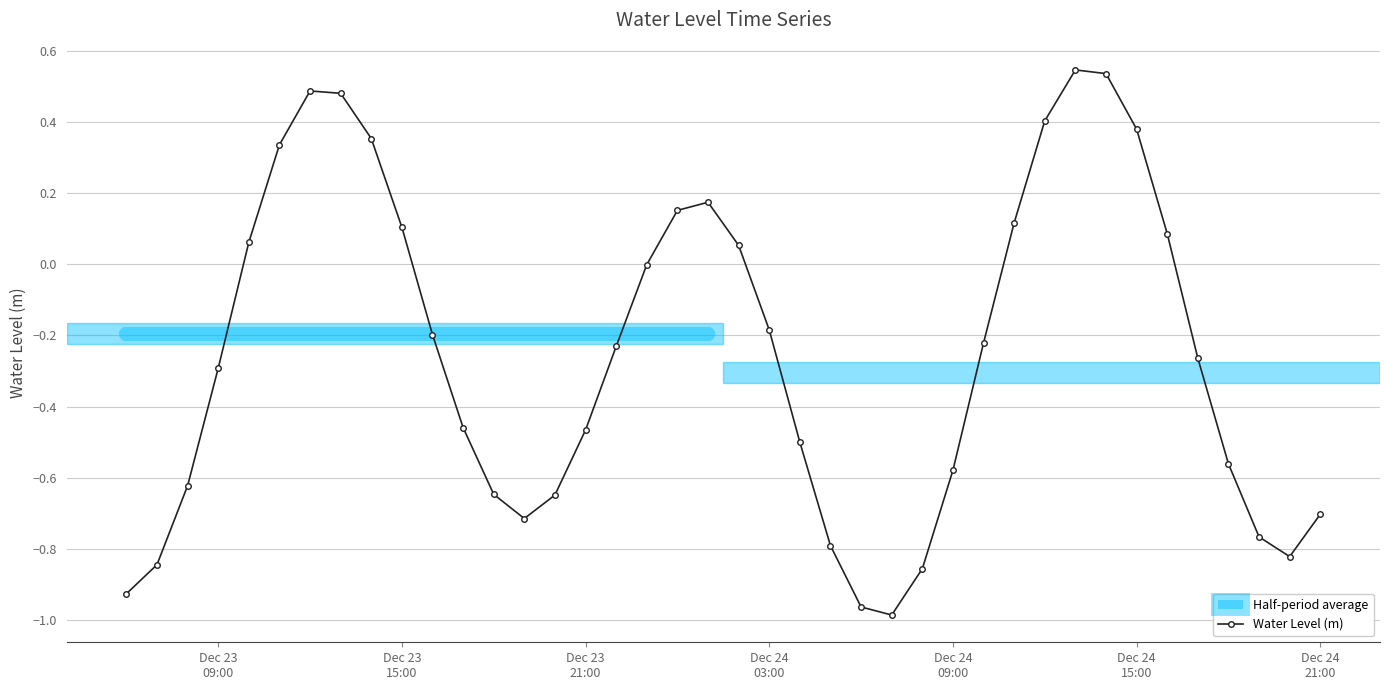

How many interior local peaks (higher than both neighbors) does the data have?

3